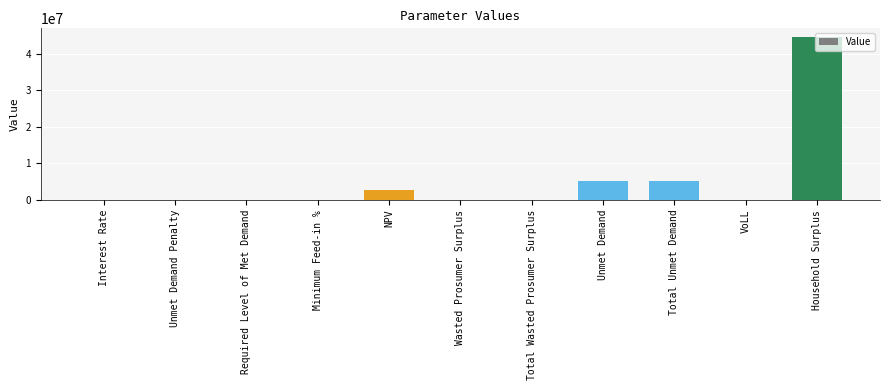

Between VoLL and Household Surplus, which is larger?

Household Surplus